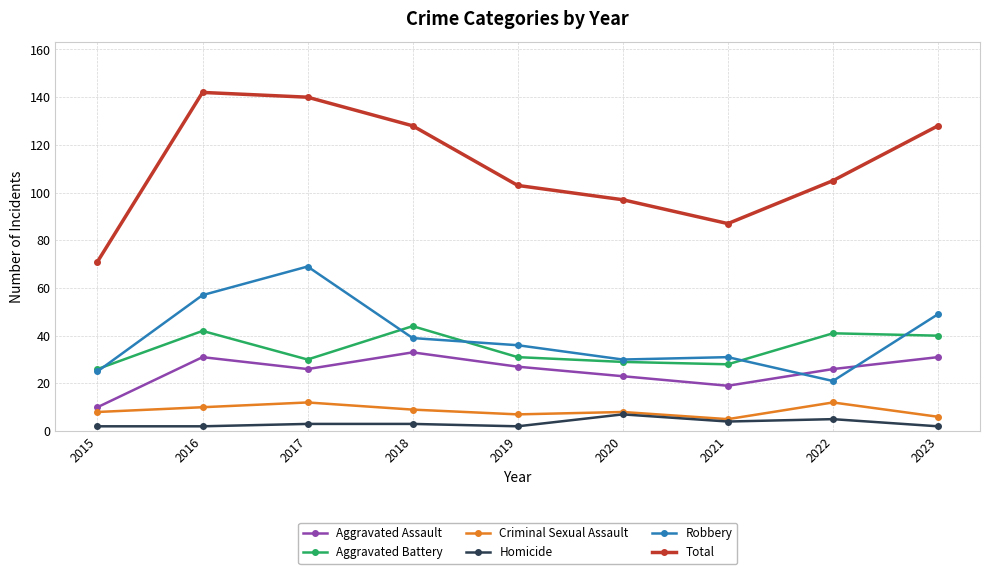

Reading left to right, transcribe all the data shown in this chart.

Aggravated Assault: 2015=10	2016=31	2017=26	2018=33	2019=27	2020=23	2021=19	2022=26	2023=31
Aggravated Battery: 2015=26	2016=42	2017=30	2018=44	2019=31	2020=29	2021=28	2022=41	2023=40
Criminal Sexual Assault: 2015=8	2016=10	2017=12	2018=9	2019=7	2020=8	2021=5	2022=12	2023=6
Homicide: 2015=2	2016=2	2017=3	2018=3	2019=2	2020=7	2021=4	2022=5	2023=2
Robbery: 2015=25	2016=57	2017=69	2018=39	2019=36	2020=30	2021=31	2022=21	2023=49
Total: 2015=71	2016=142	2017=140	2018=128	2019=103	2020=97	2021=87	2022=105	2023=128